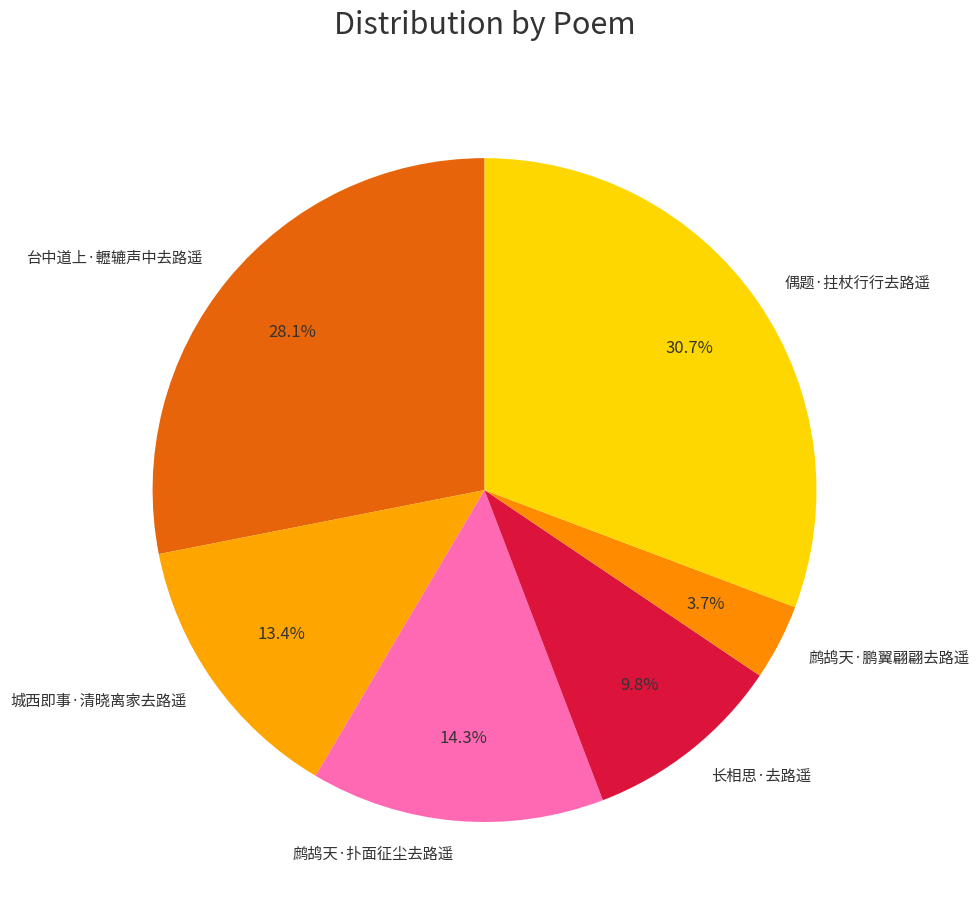

Approximately how many times larger is the value at 台中道上·轣辘声中去路遥 compared to 长相思·去路遥?

2.9